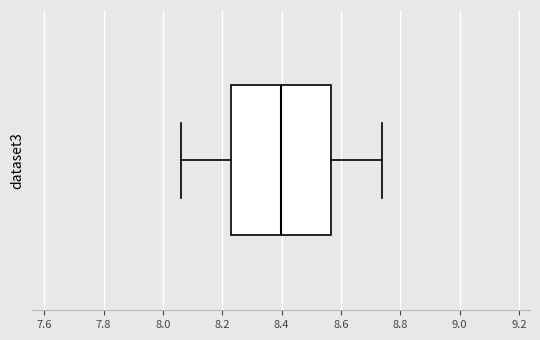

Read this box plot against the x-axis: the position of the median line, the range covered by the box, and the ends of both whiskers. The values are not printed on the chart, so give them approximately, as read against the axis.

median 8.40, box 8.22 to 8.56, whiskers 8.06 to 8.74